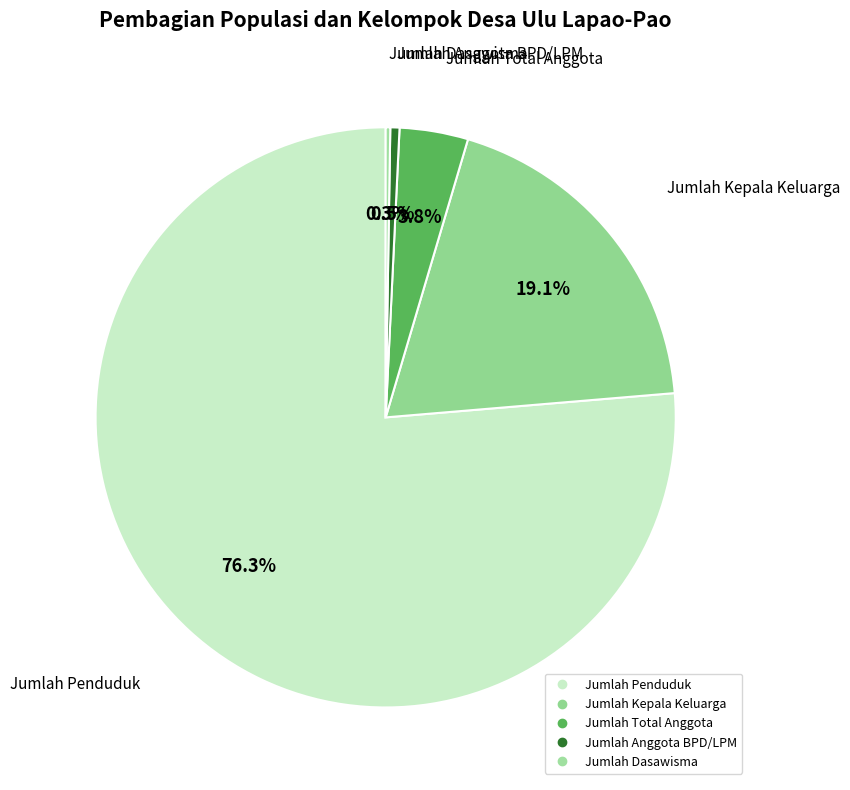

Is Jumlah Anggota BPD/LPM the majority of the pie?

No